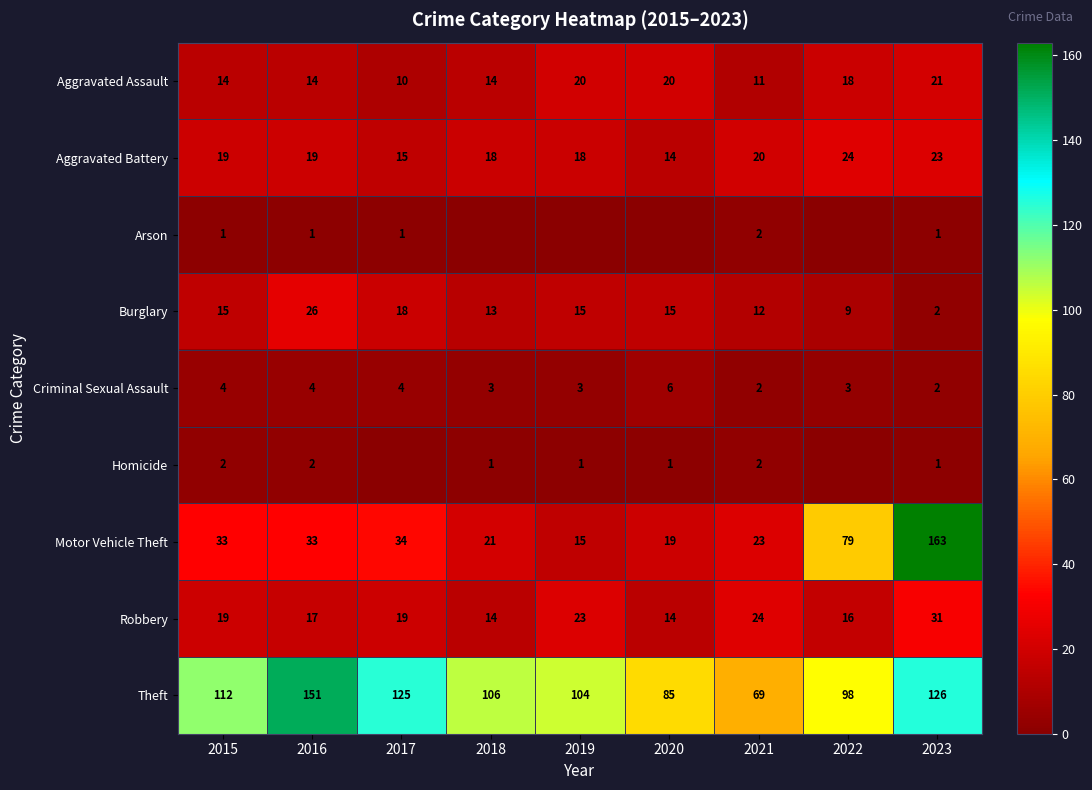

The Aggravated Assault series shows 35 at 2023. True or false?

False